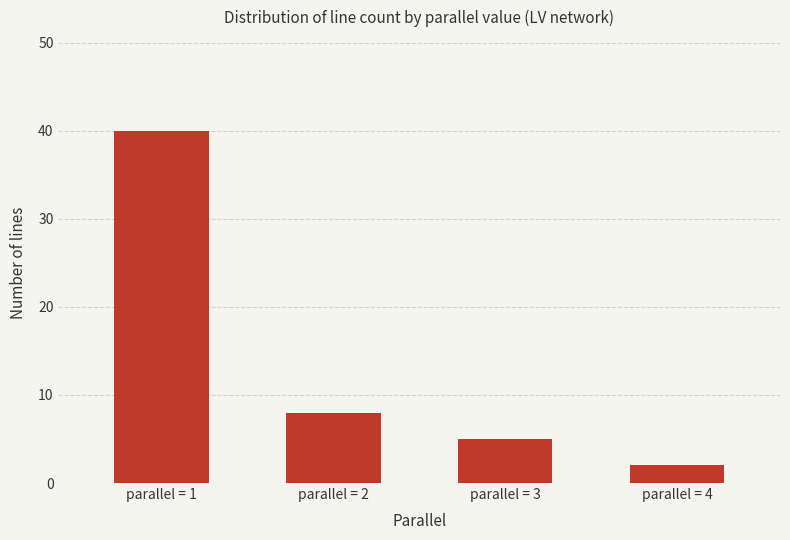

What is the minimum value shown in the chart?

2